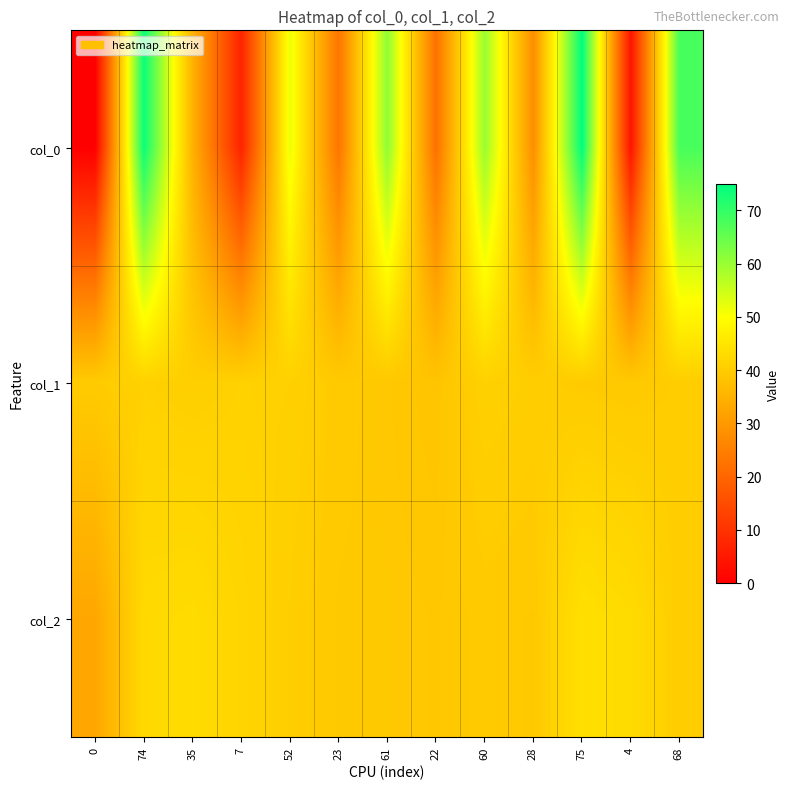

Rank the series by their maximum value, from highest to lowest.

col_0, col_2, col_1